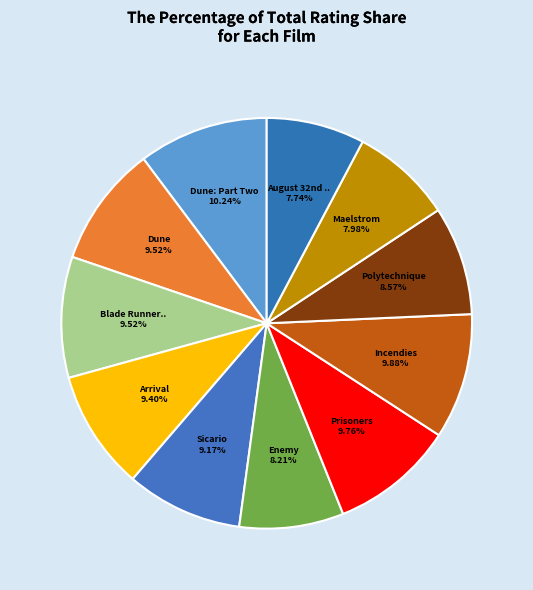

How many segments does this pie chart have?

11